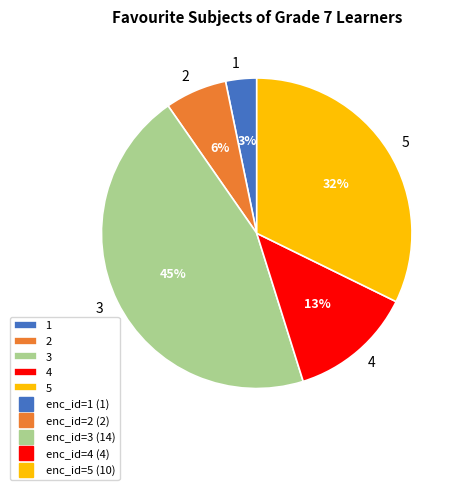

What percentage is the 1 slice, to the nearest percent?

3%